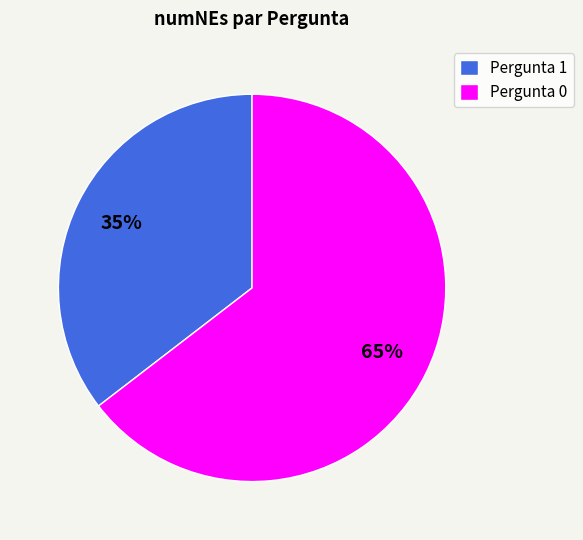

Rank the categories by value from lowest to highest.

Pergunta 1, Pergunta 0